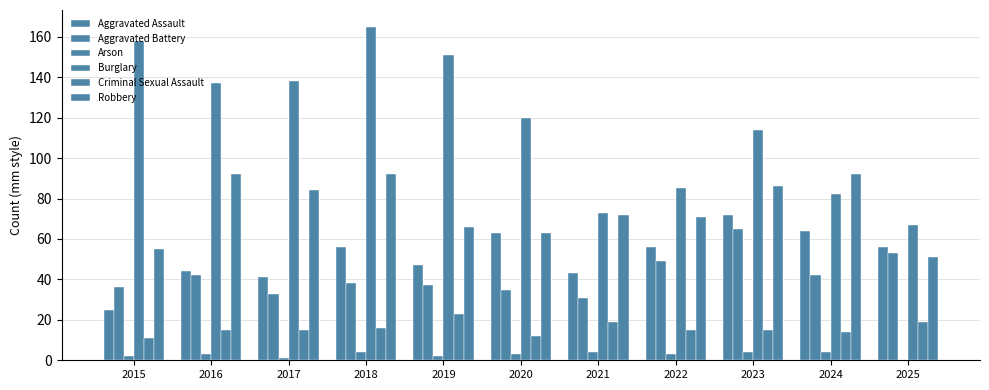

How many groups of bars are there?

11